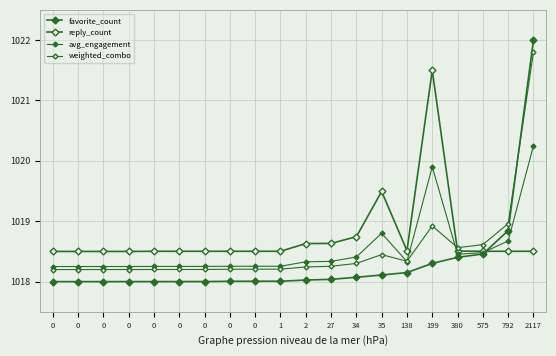

What value does the avg_engagement series have at 2?

1018.3